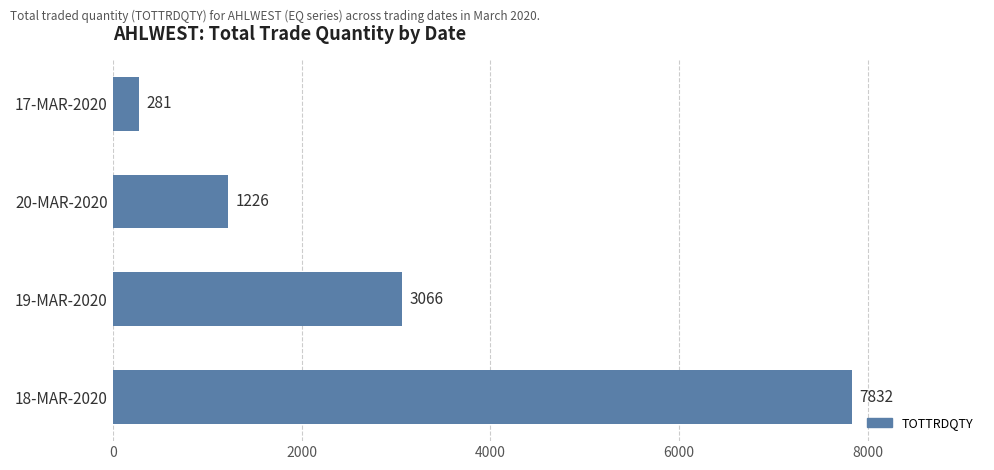

Reading bottom to top, what are all the values shown in this chart?

7832	3066	1226	281